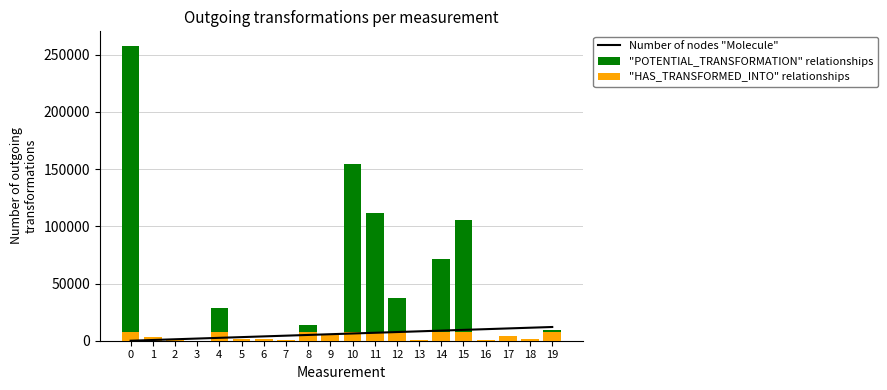

Reading left to right, extract all data points from this chart.

Number of nodes "Molecule": 0=0.0	1=631.6	2=1263.2	3=1894.7	4=2526.3	5=3157.9	6=3789.5	7=4421.1	8=5052.6	9=5684.2	10=6315.8	11=6947.4	12=7578.9	13=8210.5	14=8842.1	15=9473.7	16=10105.3	17=10736.8	18=11368.4	19=12000.0
"POTENTIAL_TRANSFORMATION" relationships: 0=257602.0	1=3552.0	2=437.0	3=87.0	4=28651.0	5=1738.0	6=1273.0	7=770.0	8=14081.0	9=6256.0	10=154066.0	11=111865.0	12=37303.0	13=931.0	14=71500.0	15=105361.0	16=368.0	17=3774.0	18=1927.0	19=9461.0
"HAS_TRANSFORMED_INTO" relationships: 0=8000.0	1=3552.0	2=437.0	3=87.0	4=8000.0	5=1738.0	6=1273.0	7=770.0	8=8000.0	9=6256.0	10=8000.0	11=8000.0	12=8000.0	13=931.0	14=8000.0	15=8000.0	16=368.0	17=3774.0	18=1927.0	19=8000.0